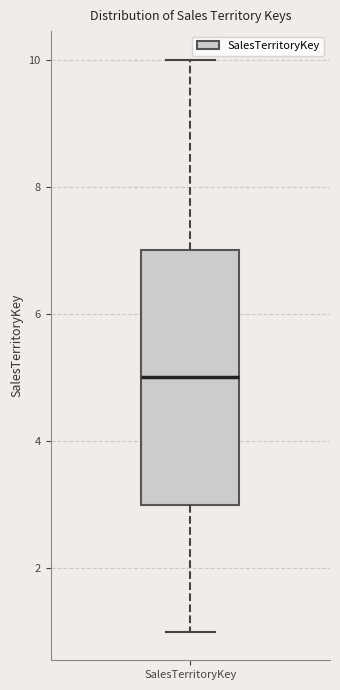

Transcribe this box plot: give where the median line is, the range the box spans, and where the two whiskers end, as read against the y-axis. The values are not printed on the chart, so give them approximately, as read against the axis.

median 5, box 3 to 7, whiskers 1 to 10